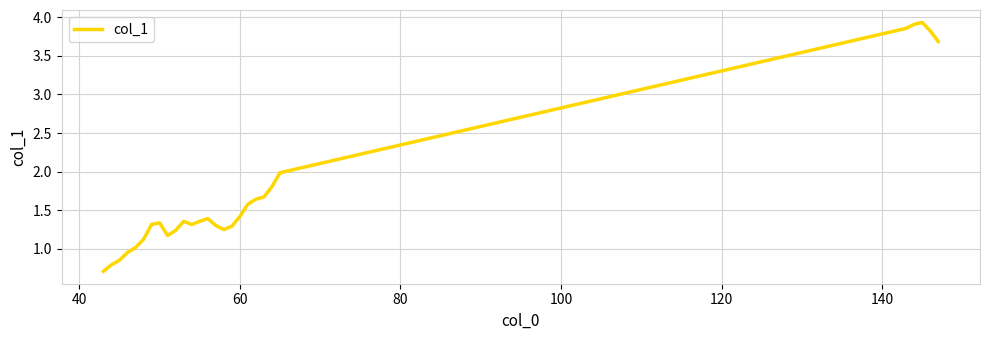

True or false: the data has more than 0 interior local peaks.

True